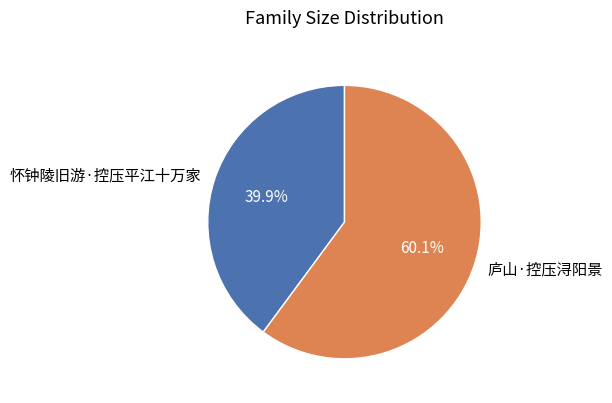

Which category accounts for the majority?

庐山·控压浔阳景